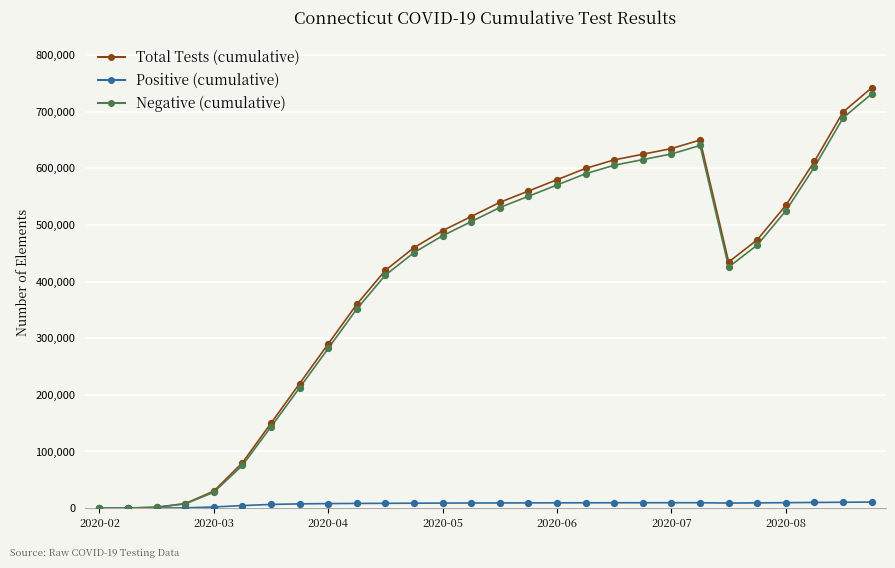

Which series has the largest range (max minus min)?

Total Tests (cumulative)